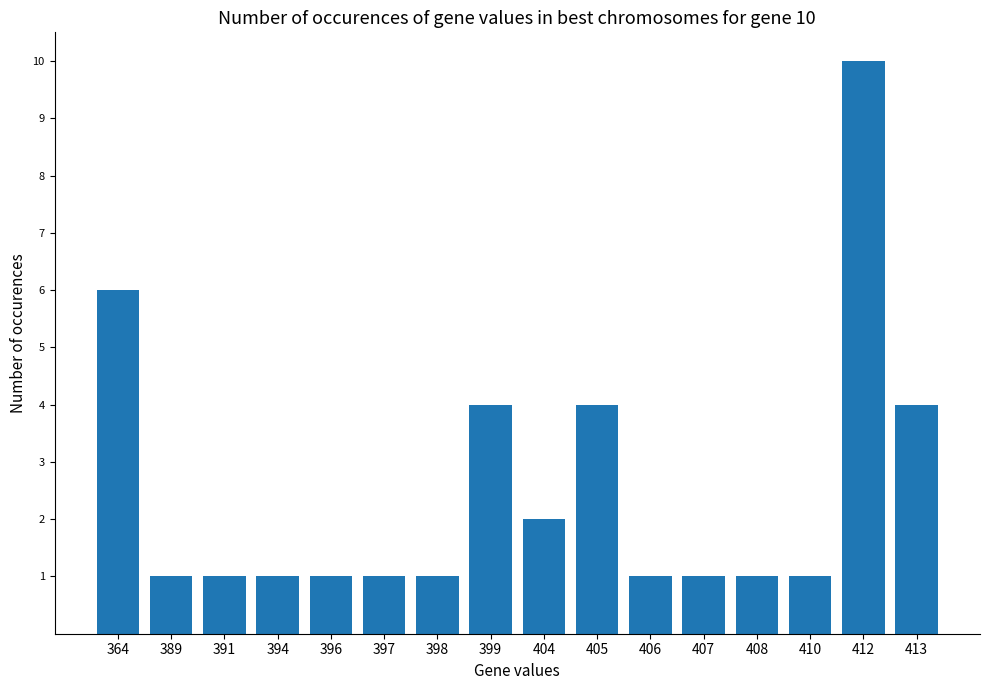

What is the value of the 5th bar from the left?

1